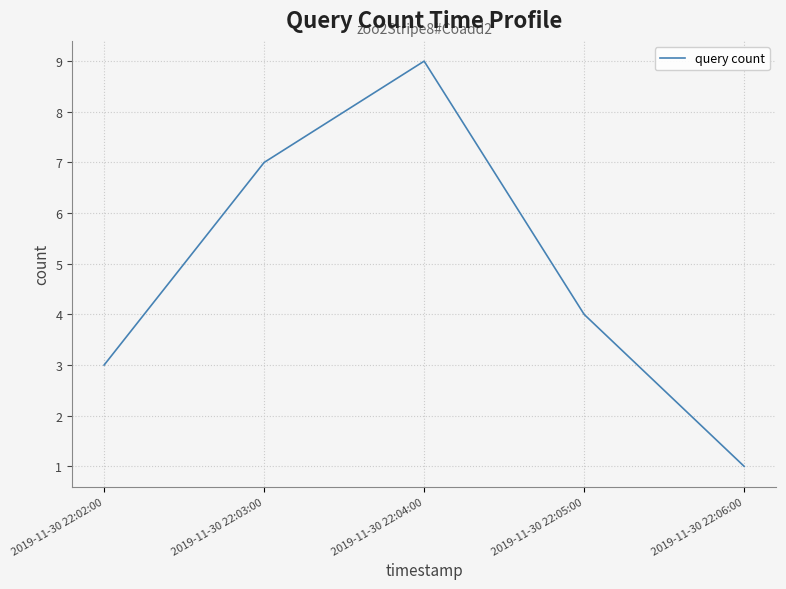

The value at 2019-11-30 22:02:00 is 3. True or false?

True